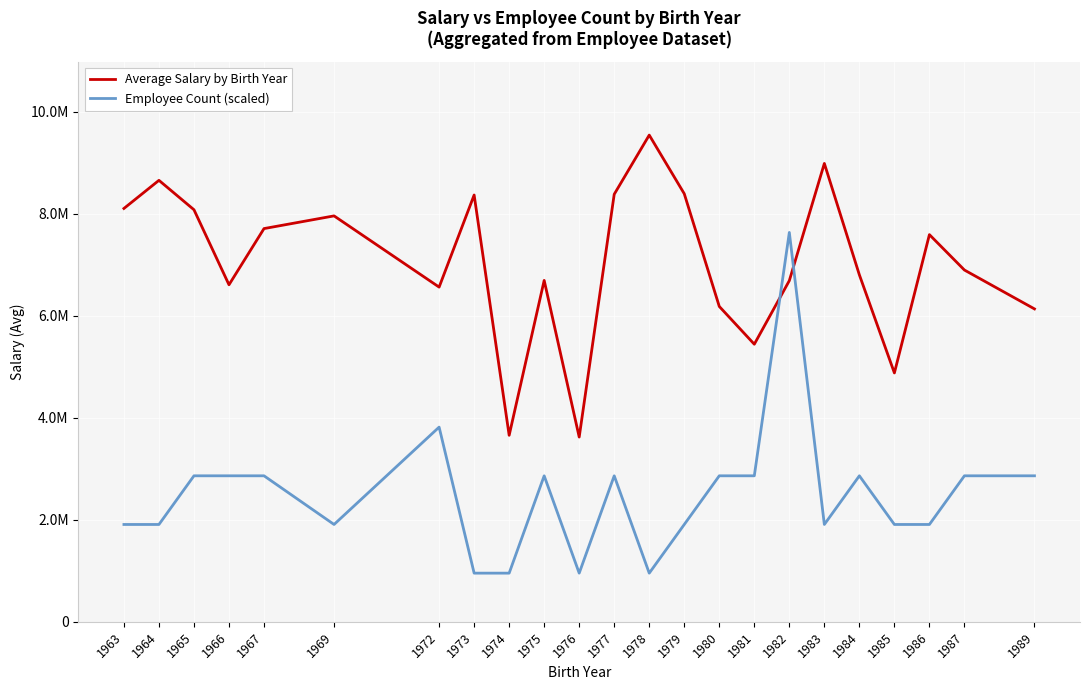

Where do Employee Count (scaled) and Average Salary by Birth Year first cross each other?

1981 and 1982